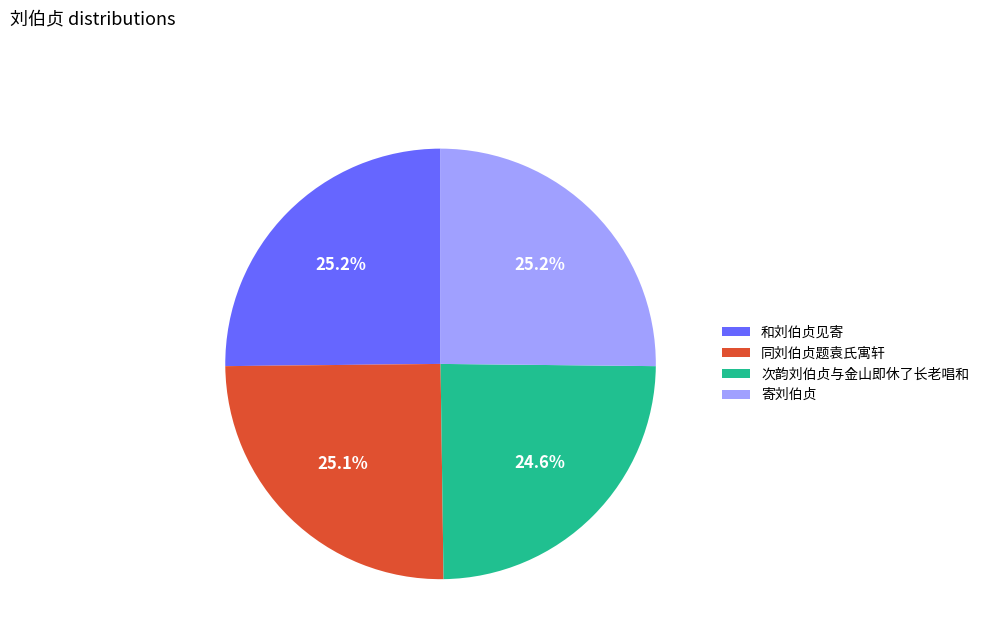

What is the ratio of the value at 寄刘伯贞 to the value at 同刘伯贞题袁氏寓轩?

1.0